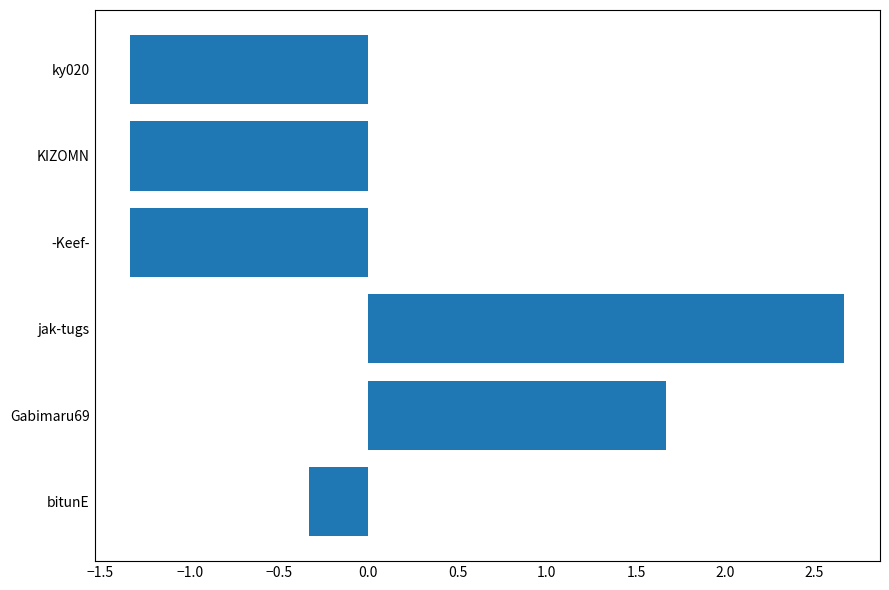

What is the difference between the values at -Keef- and jak-tugs?

4.0